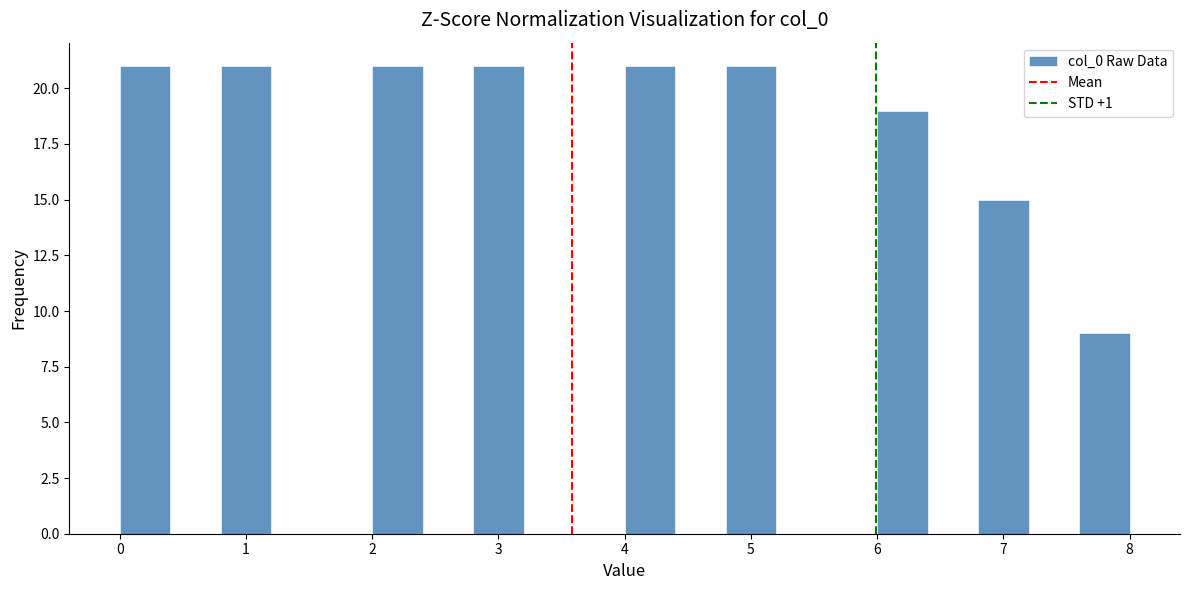

Reading left to right, transcribe this chart: for each bar, give the range it covers on the x-axis and its height. The values are not printed on the chart, so give them approximately, as read against the axis.

0.0 to 0.4: 21
0.4 to 0.8: 0
0.8 to 1.2: 21
1.2 to 1.6: 0
1.6 to 2.0: 0
2.0 to 2.4: 21
2.4 to 2.8: 0
2.8 to 3.2: 21
3.2 to 3.6: 0
3.6 to 4.0: 0
4.0 to 4.4: 21
4.4 to 4.8: 0
4.8 to 5.2: 21
5.2 to 5.6: 0
5.6 to 6.0: 0
6.0 to 6.4: 19
6.4 to 6.8: 0
6.8 to 7.2: 15
7.2 to 7.6: 0
7.6 to 8.0: 9